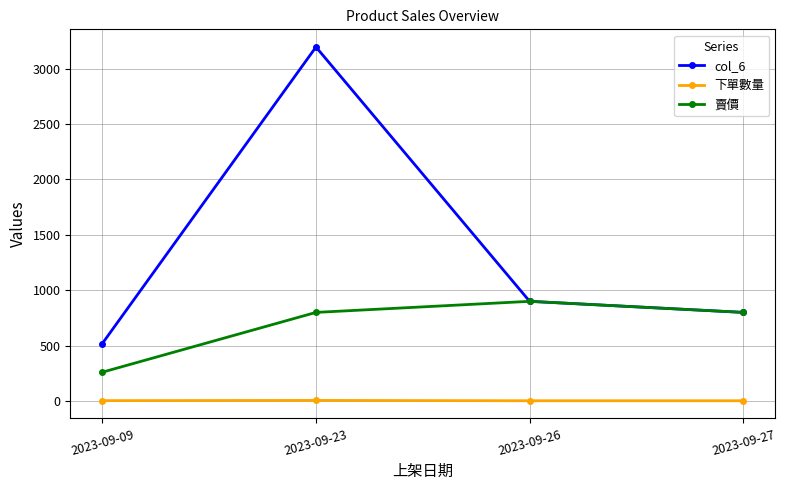

What is the difference between the col_6 values at 2023-09-26 and 2023-09-09?

381